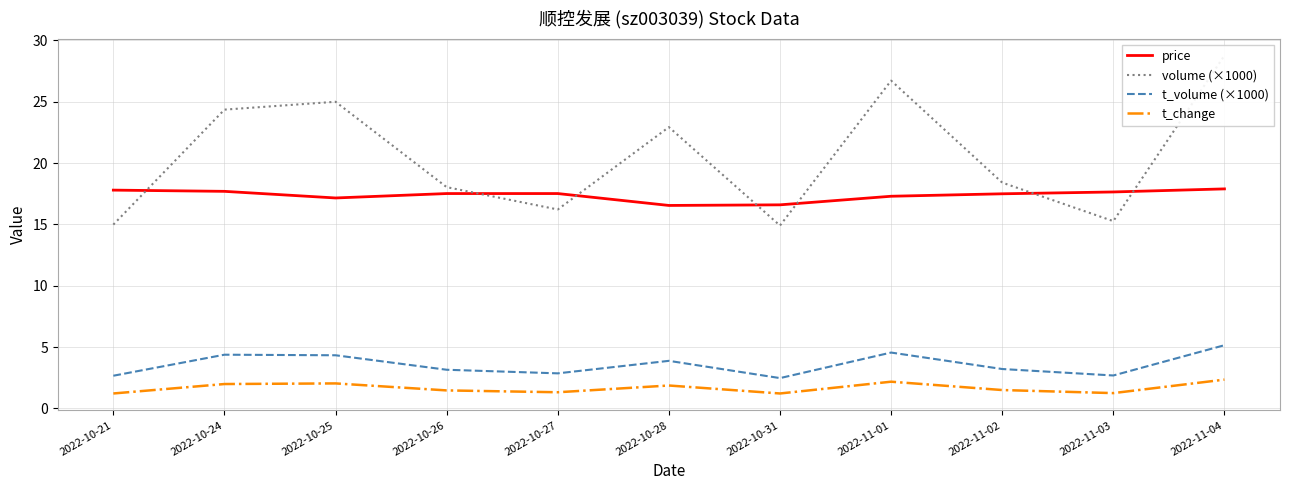

True or false: volume (×1000) has more than 2 points higher than both neighbors.

True